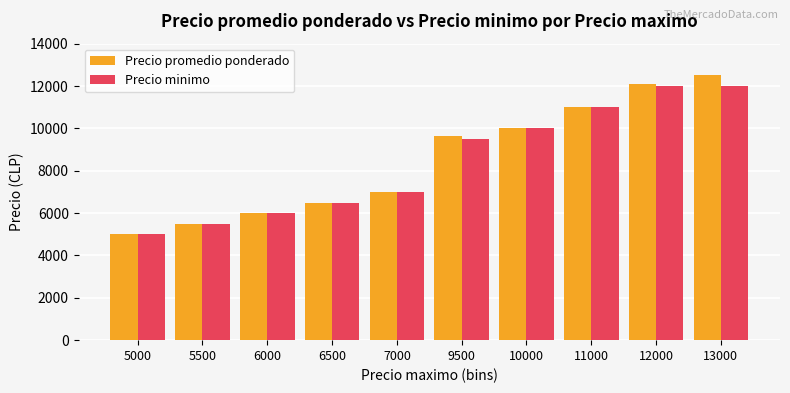

Is the value of Precio minimo at 5500 greater than the value of Precio promedio ponderado at 11000?

No